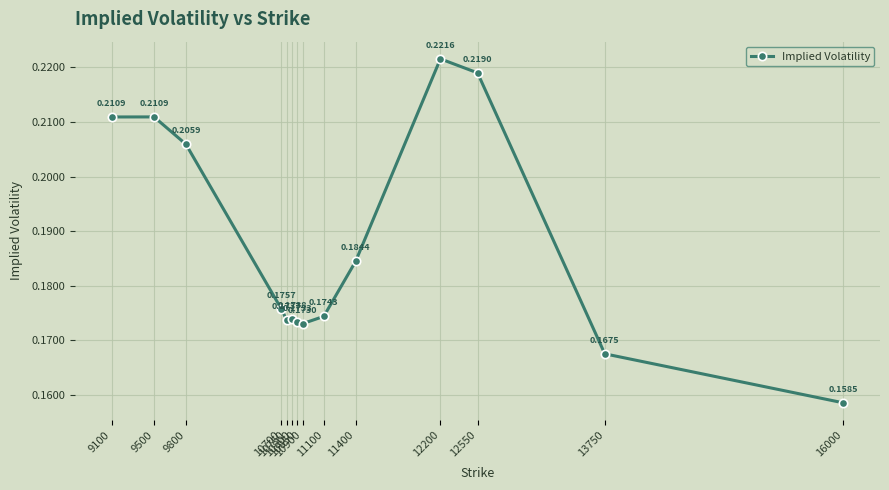

How many lines are shown in the chart?

1